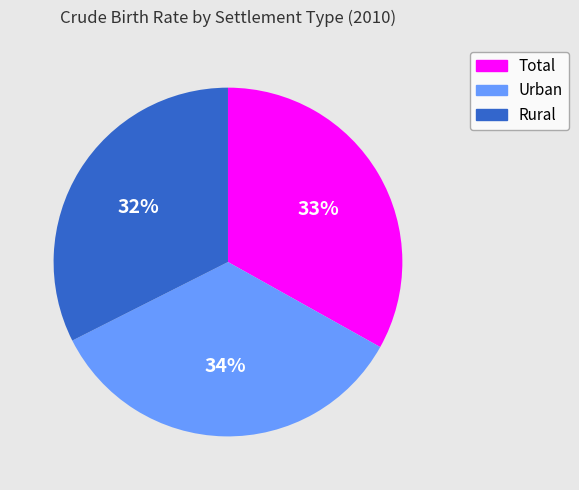

Rank the categories by value from highest to lowest.

Urban, Total, Rural